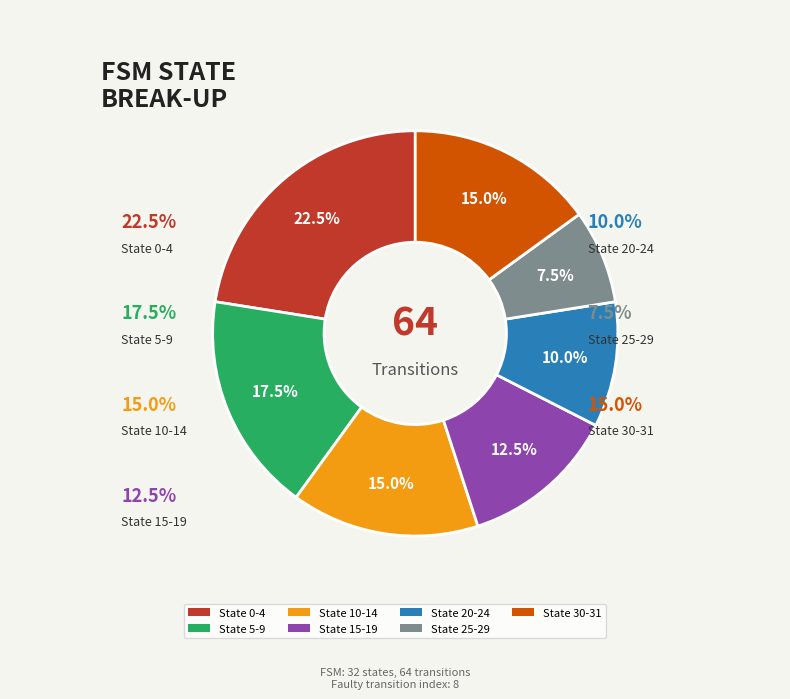

Does State 10-14 represent more than half of the total?

No